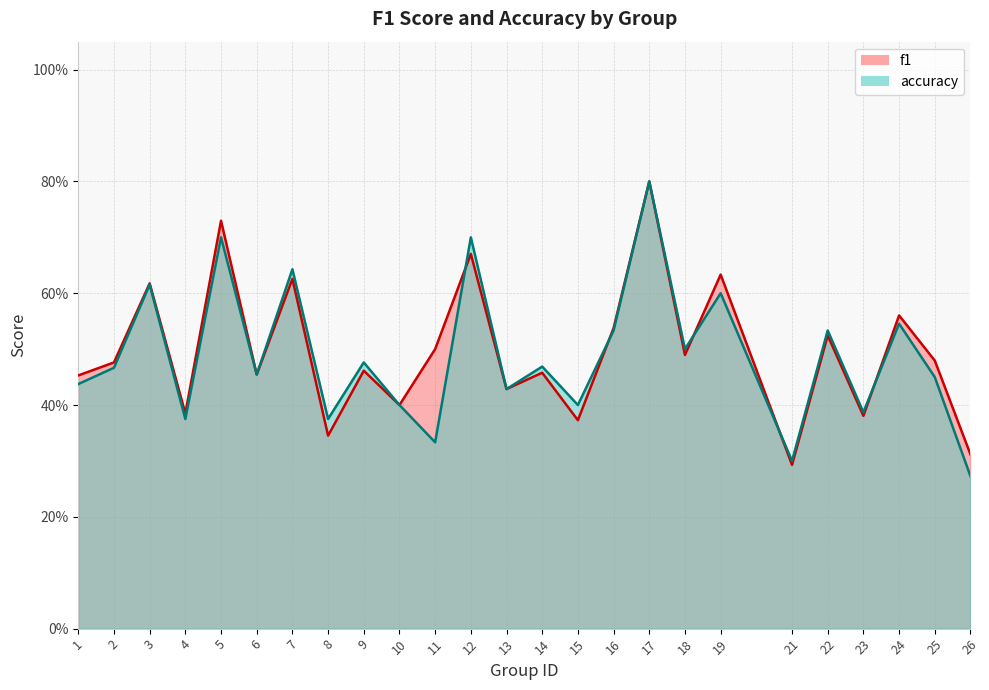

At which category does f1 reach its first local valley?

4